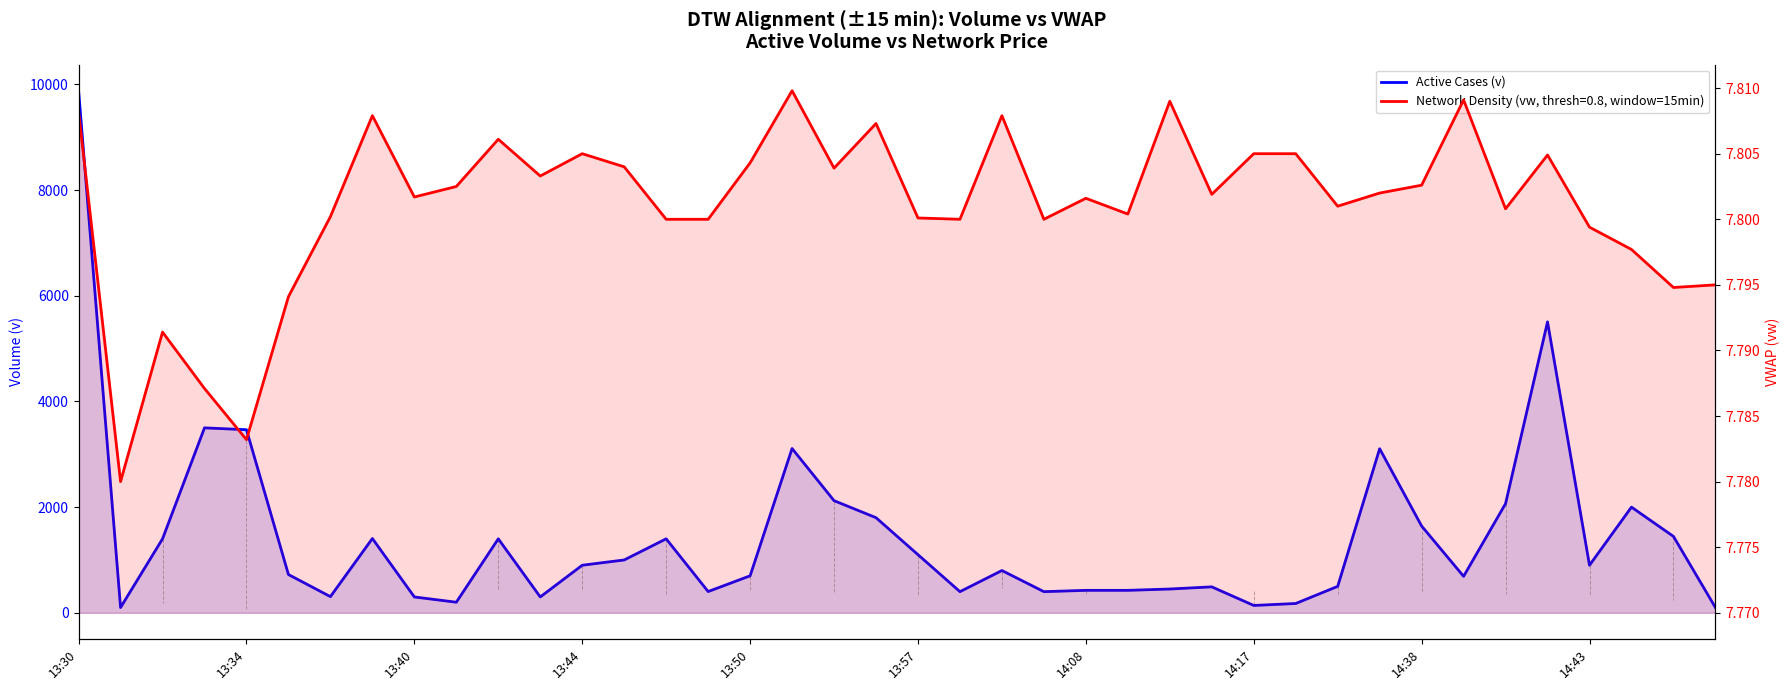

What is the greatest value displayed?

9880